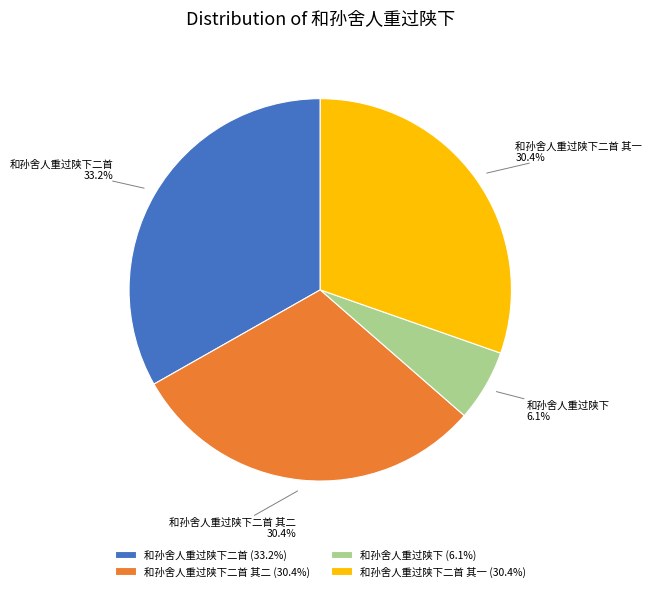

What portion of the pie excludes 和孙舍人重过陕下二首 其二?

69.6%